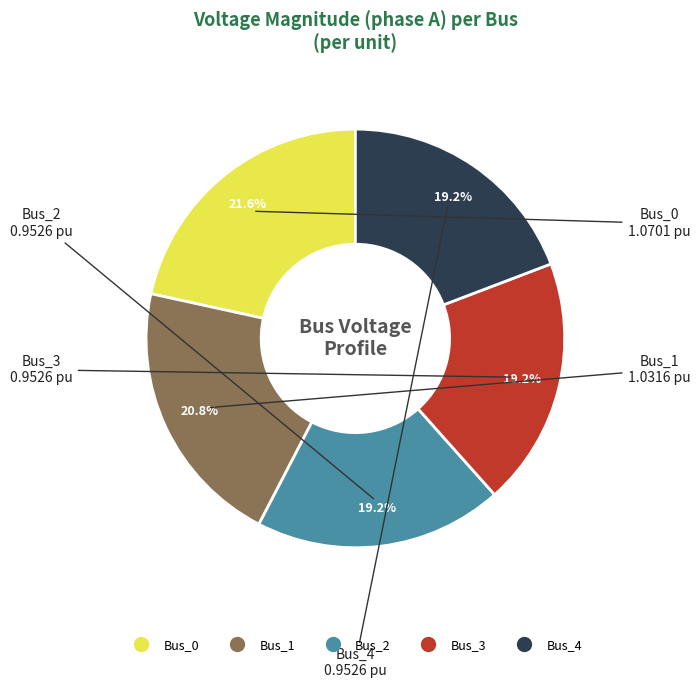

Count the number of slices in the pie.

5